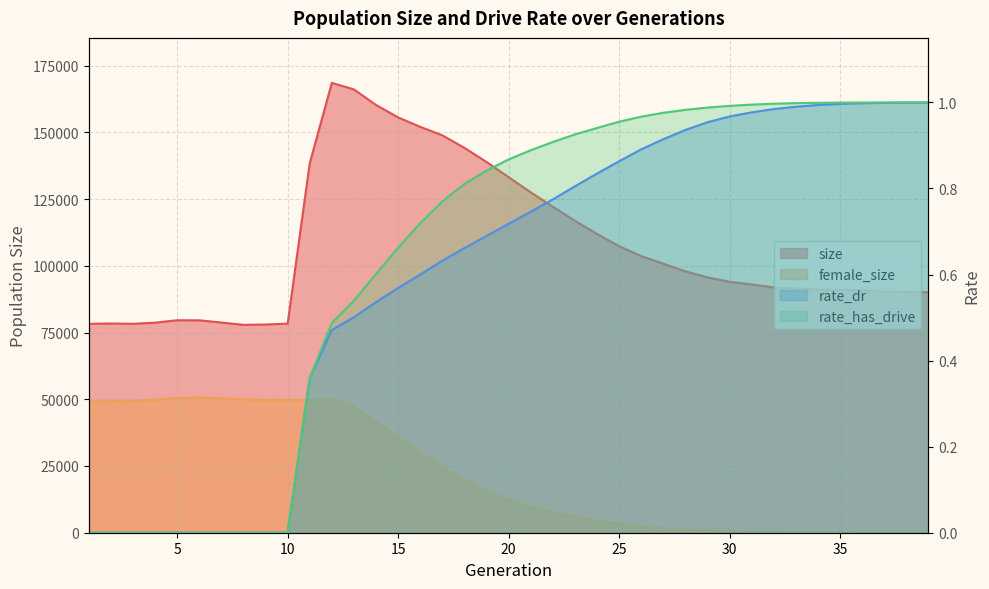

Which series has the largest range (max minus min)?

size